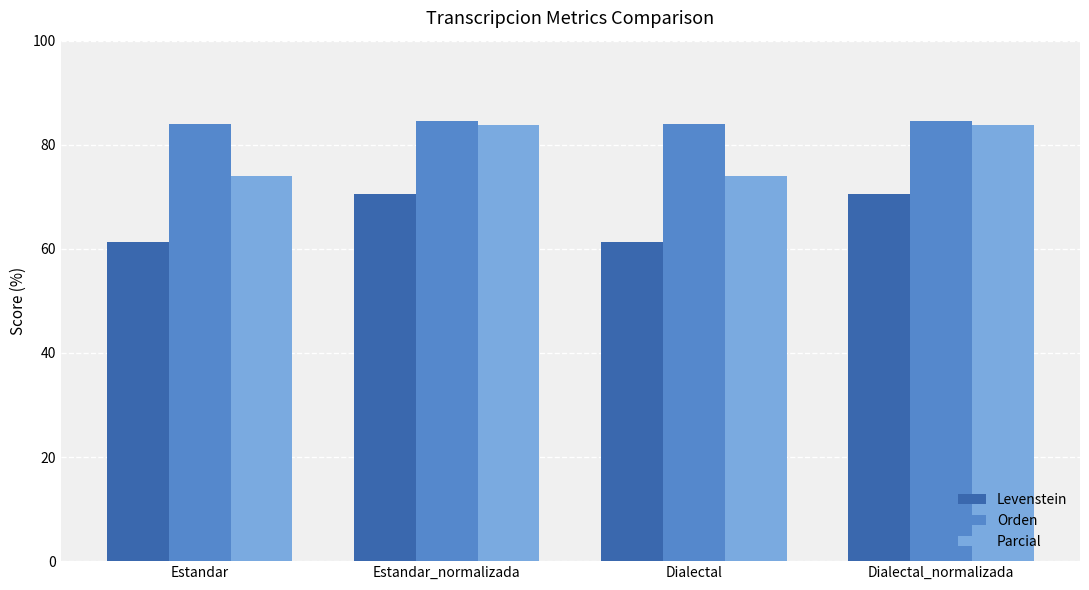

How many Orden values are between 83 and 84?

2